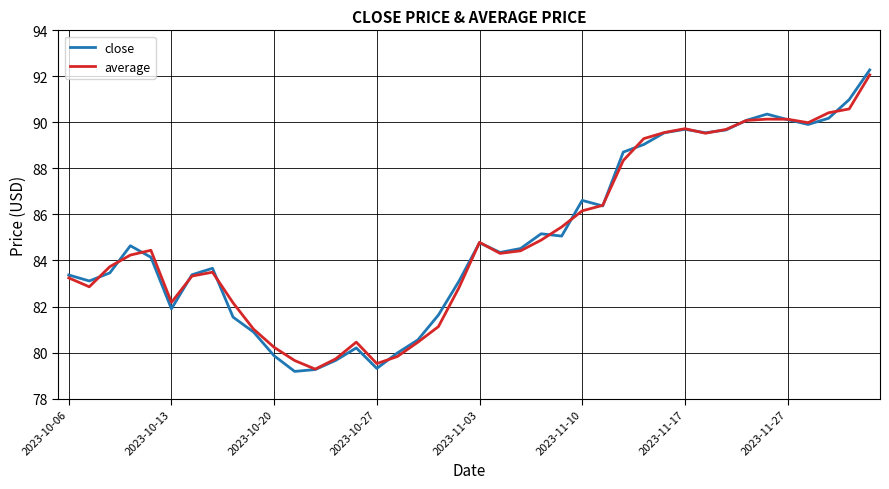

Which series has the largest range (max minus min)?

close